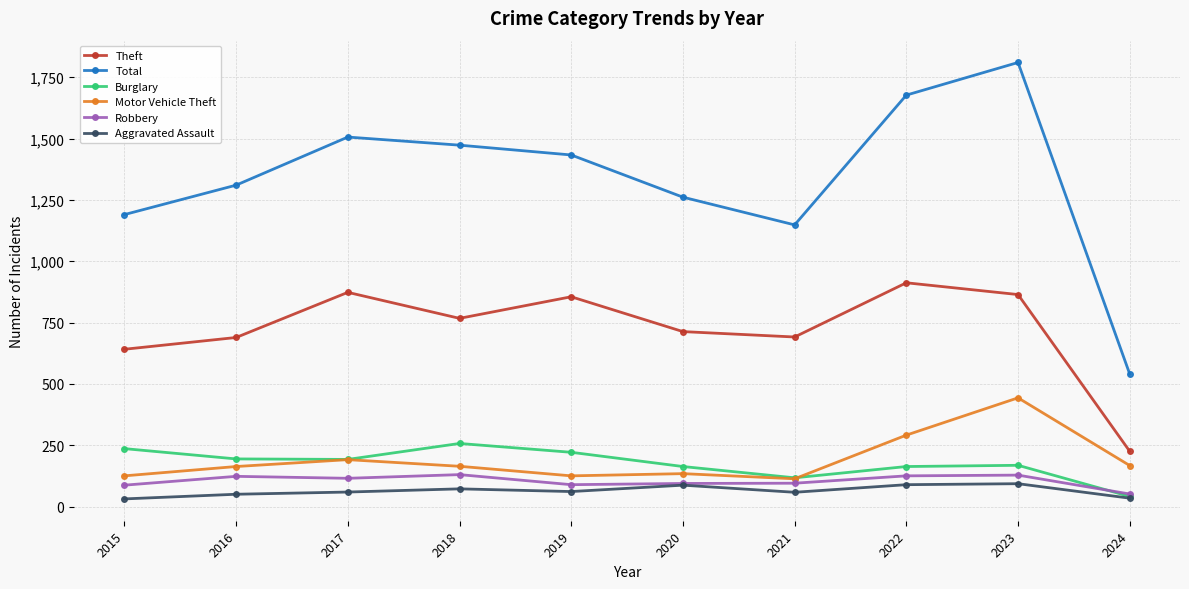

What is the sum of the Aggravated Assault values at 2017 and 2015?

90